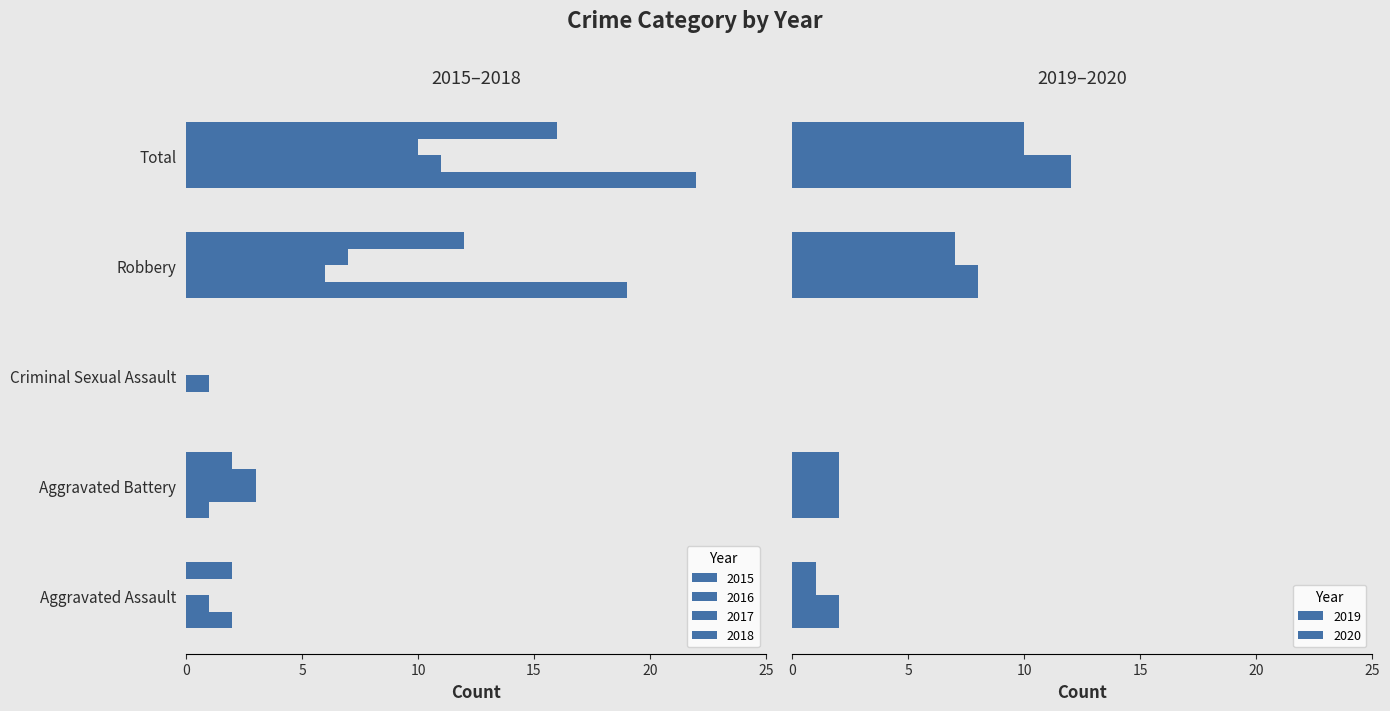

List the labels in order of 2019 value, smallest first.

Criminal Sexual Assault, Aggravated Assault, Aggravated Battery, Robbery, Total